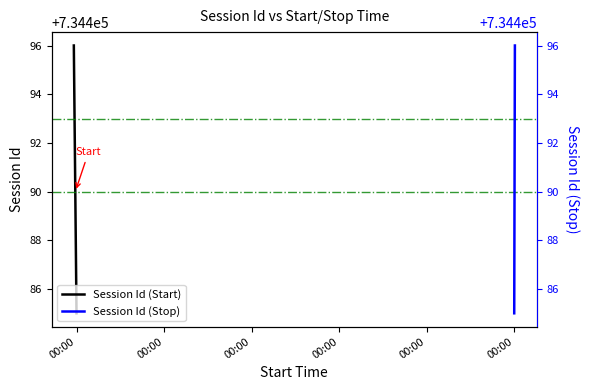

What is the greatest value displayed?

734496